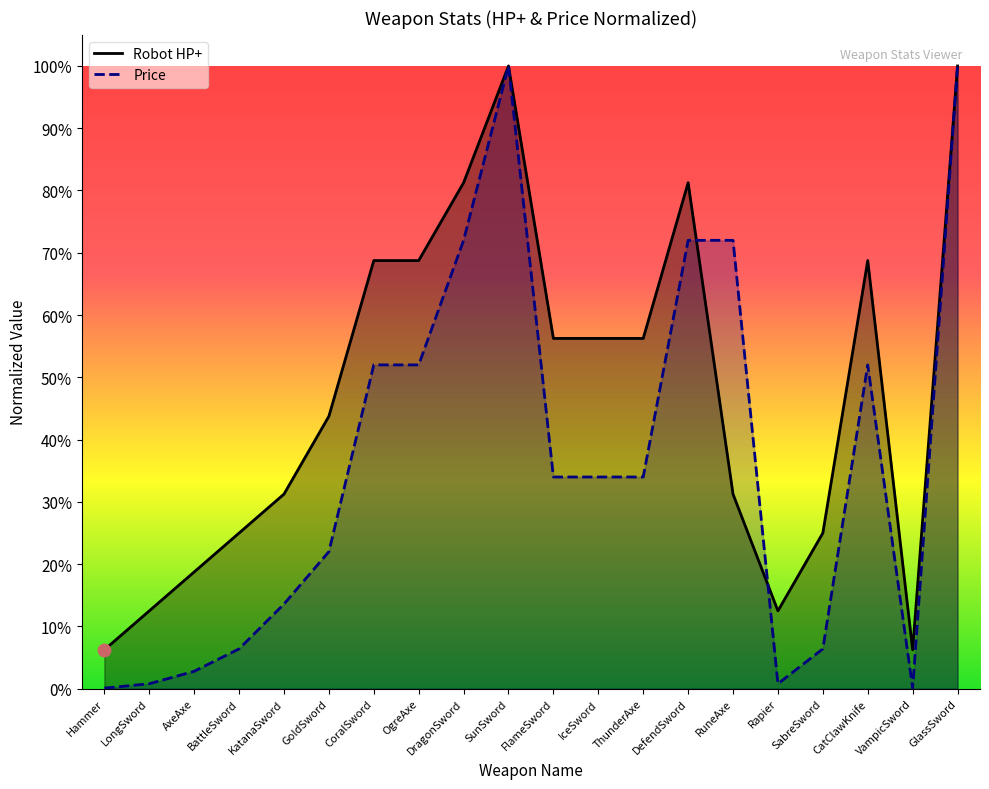

Which series contains the highest Y value?

Robot HP+